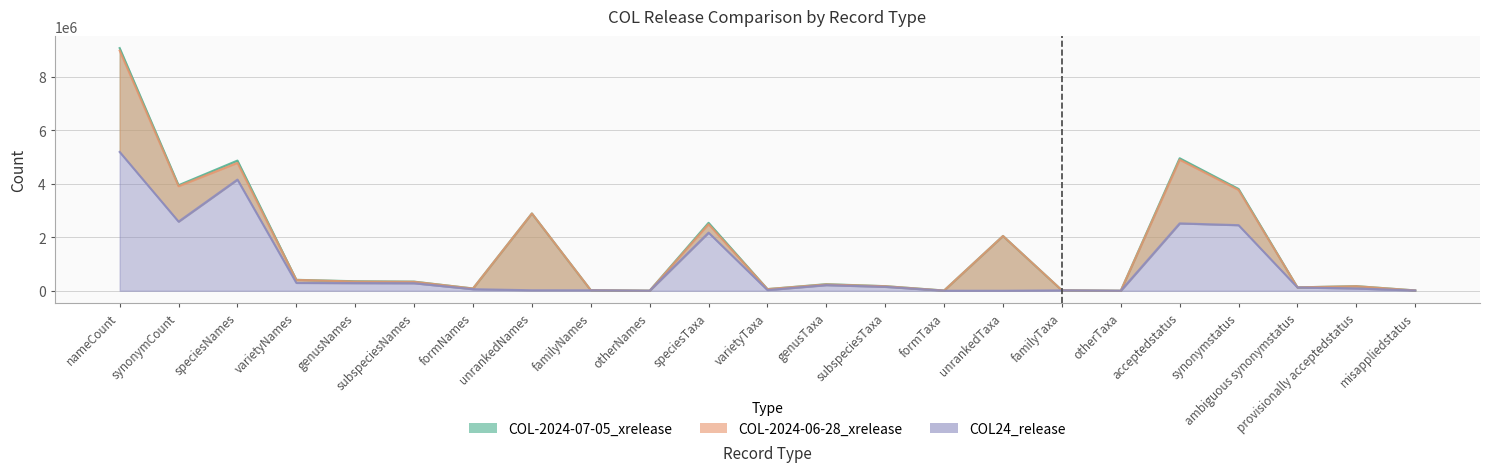

What is the label of the 14th point from the right?

otherNames